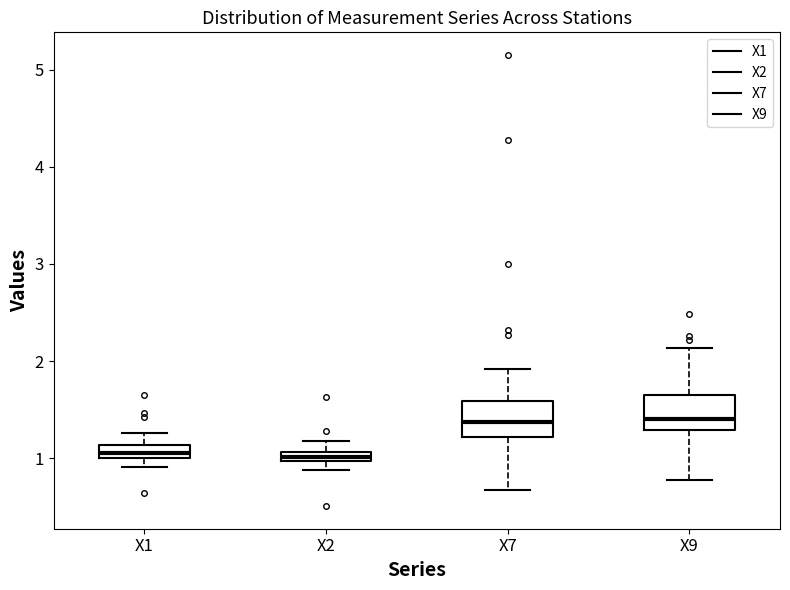

Where does the upper whisker of the box for X7 end on the y-axis? The values are not printed on the chart, so give them approximately, as read against the axis.

1.9